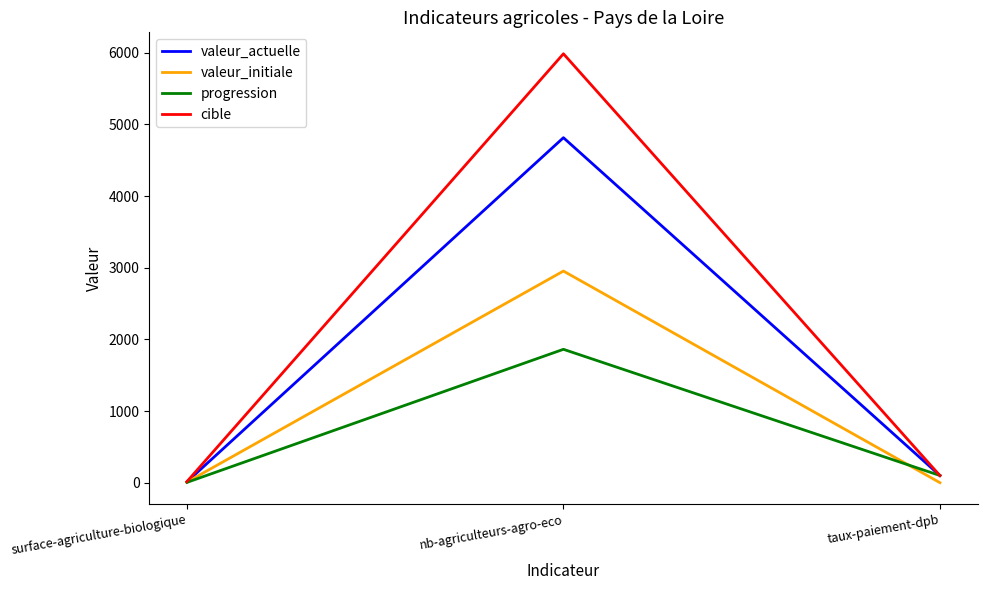

What position from the right is nb-agriculteurs-agro-eco?

2